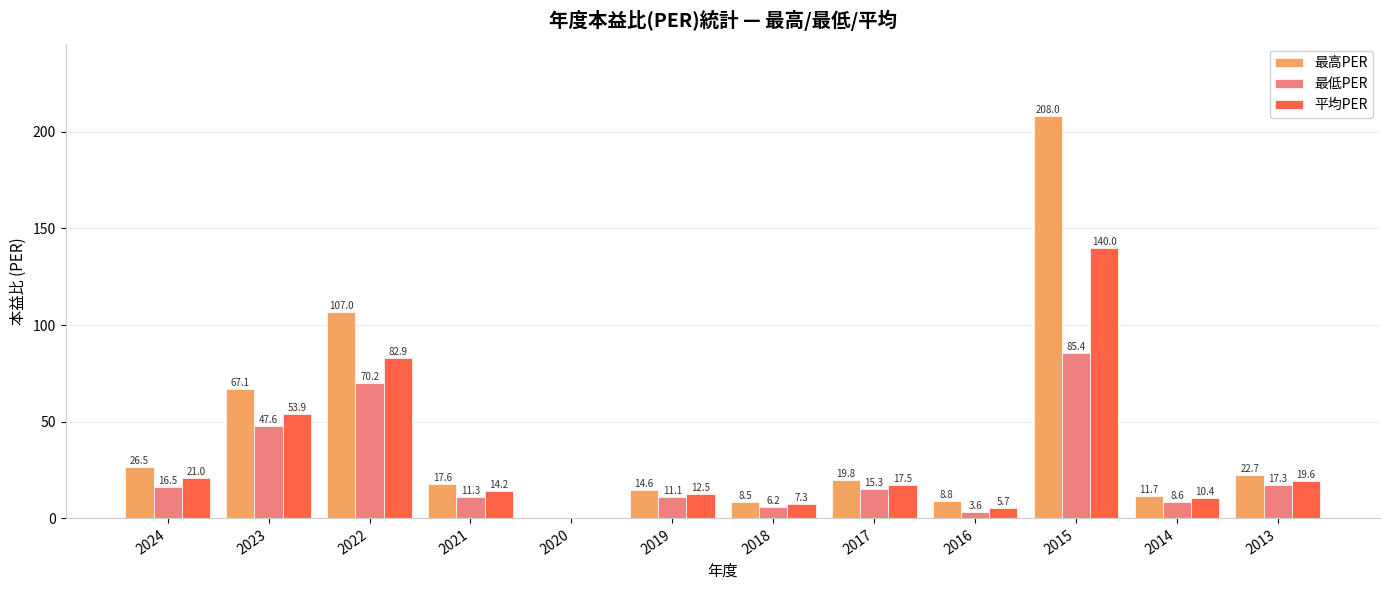

What is the average value of the 平均PER series?

32.1